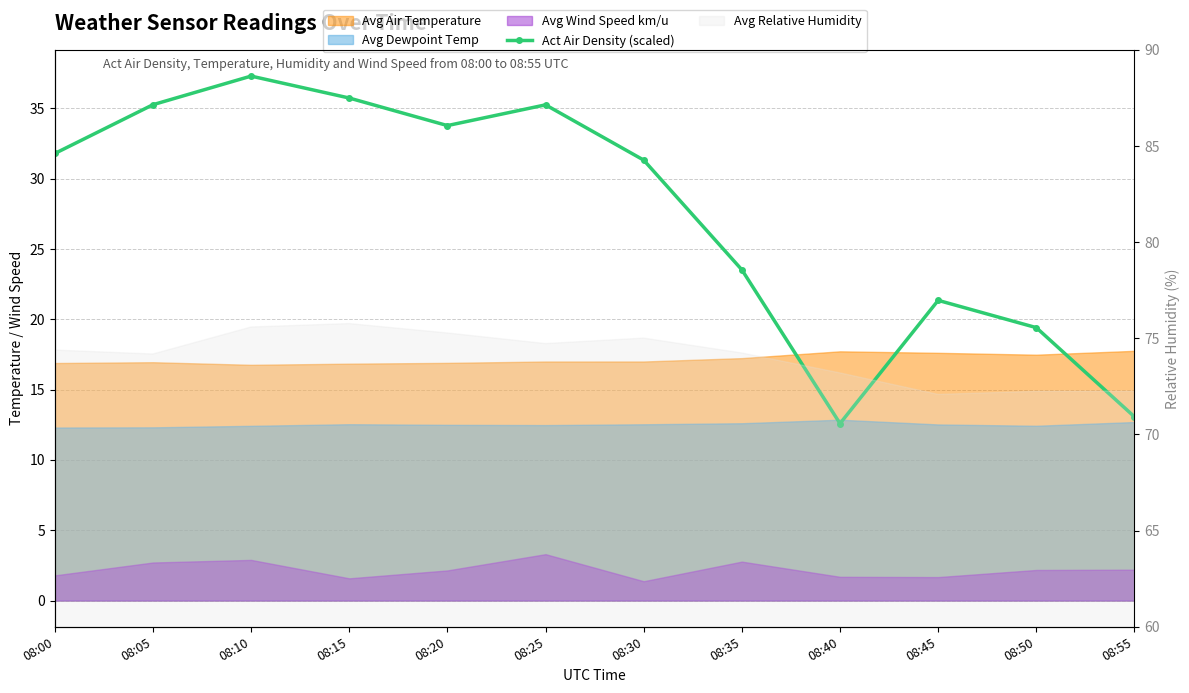

The value at 08:55 is 18.0. True or false?

False